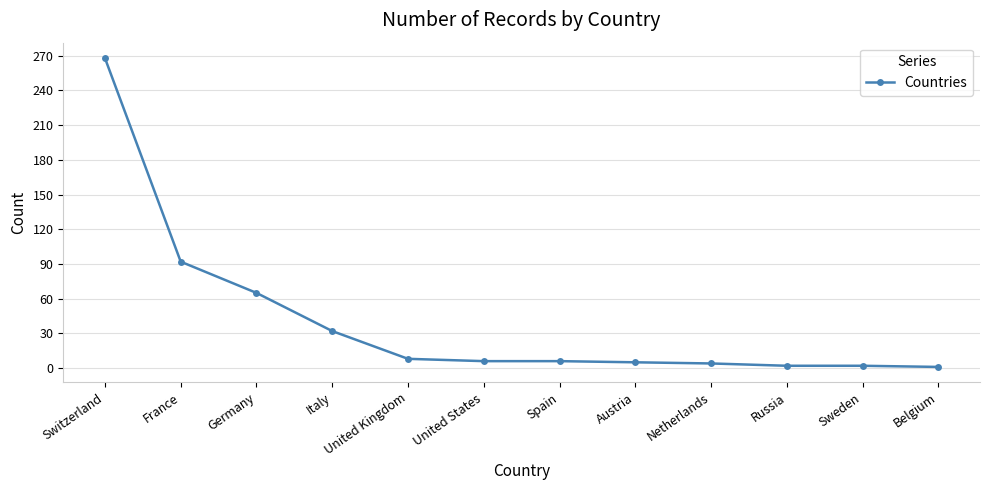

The value at France is 33. True or false?

False